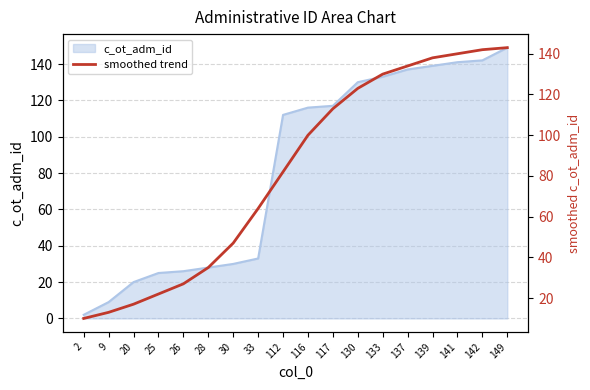

Reading left to right, what are all the values shown in this chart?

10	13	17	22	27	35	47	64	82	100	113	123	130	134	138	140	142	143